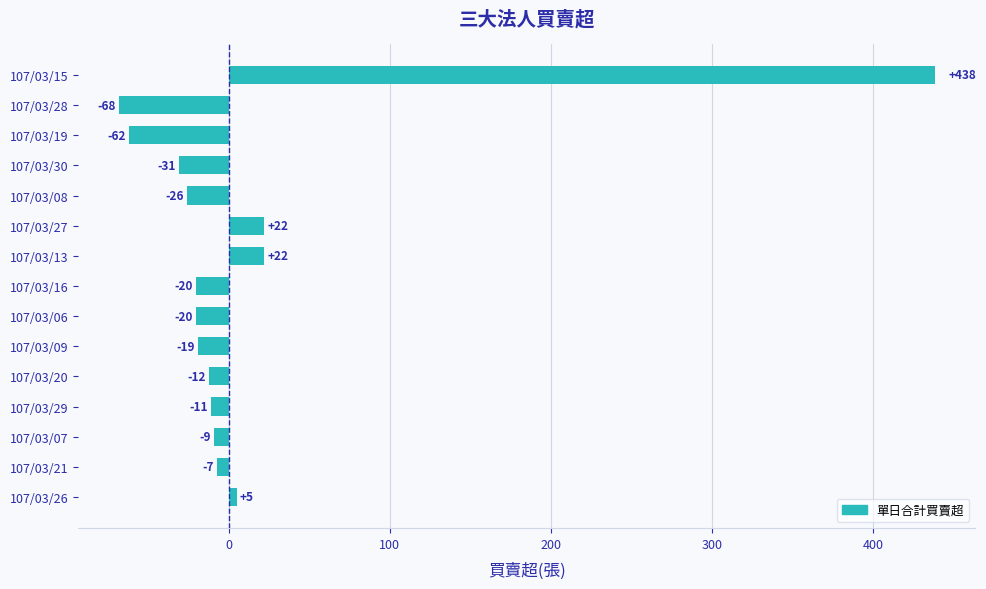

Count the number of data series in this chart.

1